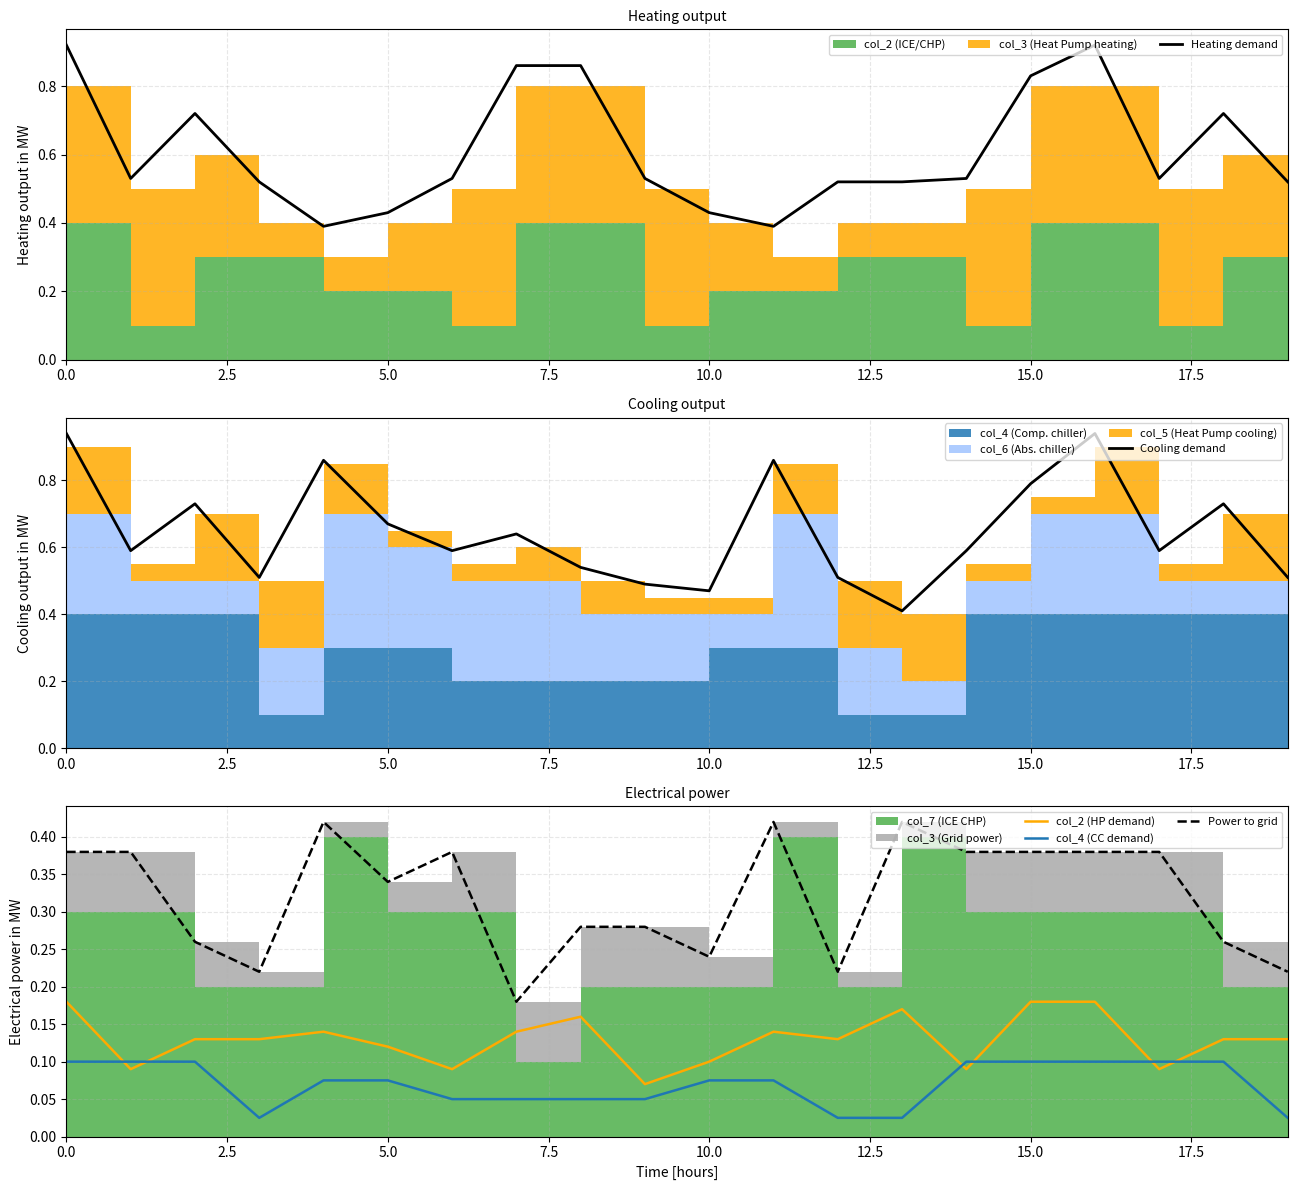

Reading right to left, list all the values displayed in this chart.

Heating demand: 0.5	0.7	0.5	0.9	0.8	0.5	0.5	0.5	0.4	0.4	0.5	0.9	0.9	0.5	0.4	0.4	0.5	0.7	0.5	0.9
Cooling demand: 0.5	0.7	0.6	0.9	0.8	0.6	0.4	0.5	0.9	0.5	0.5	0.5	0.6	0.6	0.7	0.9	0.5	0.7	0.6	0.9
col_2 (HP demand): 0.1	0.1	0.1	0.2	0.2	0.1	0.2	0.1	0.1	0.1	0.1	0.2	0.1	0.1	0.1	0.1	0.1	0.1	0.1	0.2
col_4 (CC demand): 0.0	0.1	0.1	0.1	0.1	0.1	0.0	0.0	0.1	0.1	0.1	0.1	0.1	0.1	0.1	0.1	0.0	0.1	0.1	0.1
Power to grid: 0.2	0.3	0.4	0.4	0.4	0.4	0.4	0.2	0.4	0.2	0.3	0.3	0.2	0.4	0.3	0.4	0.2	0.3	0.4	0.4